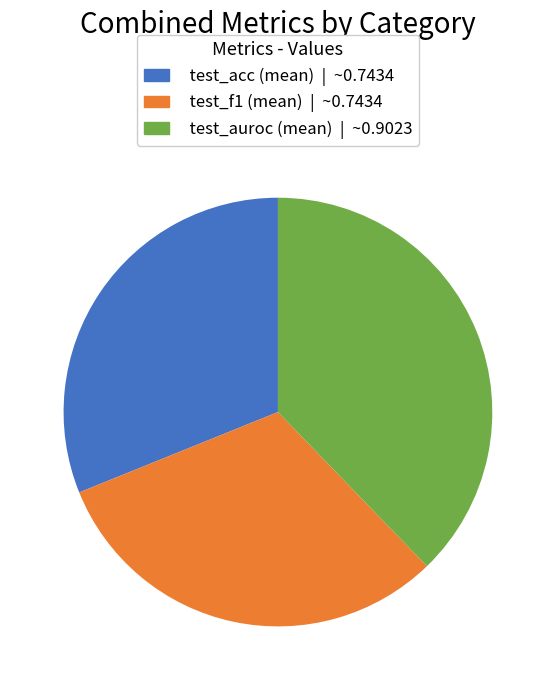

Is it true that test_auroc (mean) | ~0.9023 is 51% of the pie?

False